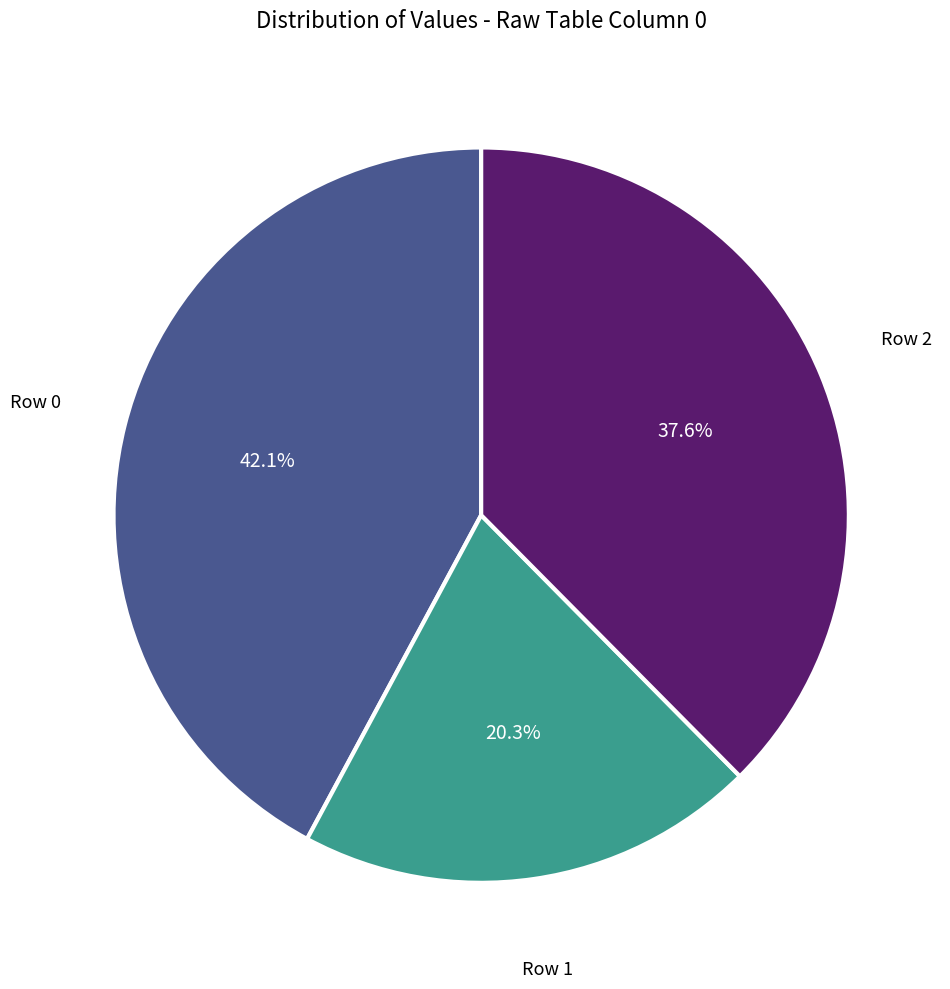

Does any single category account for the majority?

No